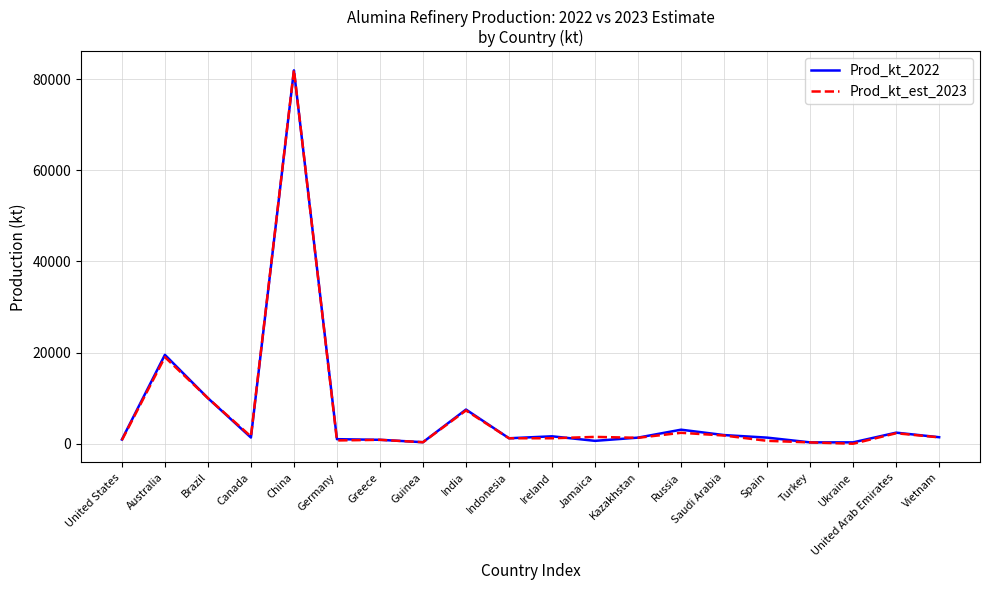

True or false: Prod_kt_est_2023 has a value of 2400 at Russia.

True